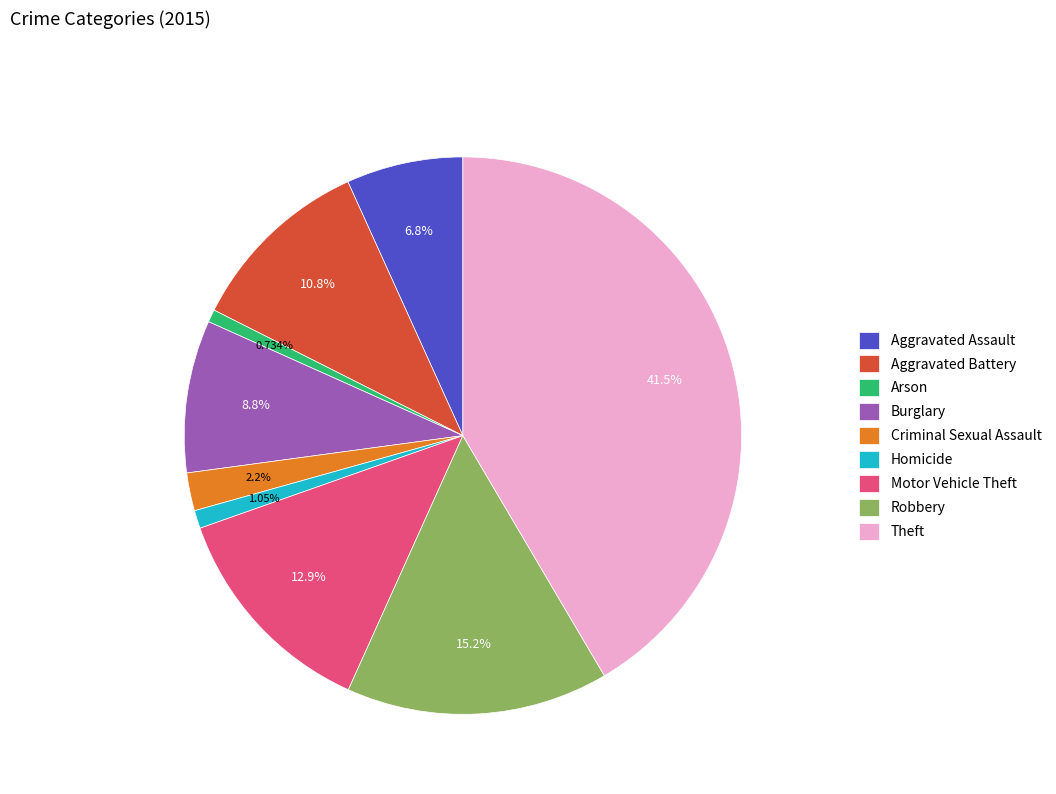

Which category has the biggest portion of the pie?

Theft